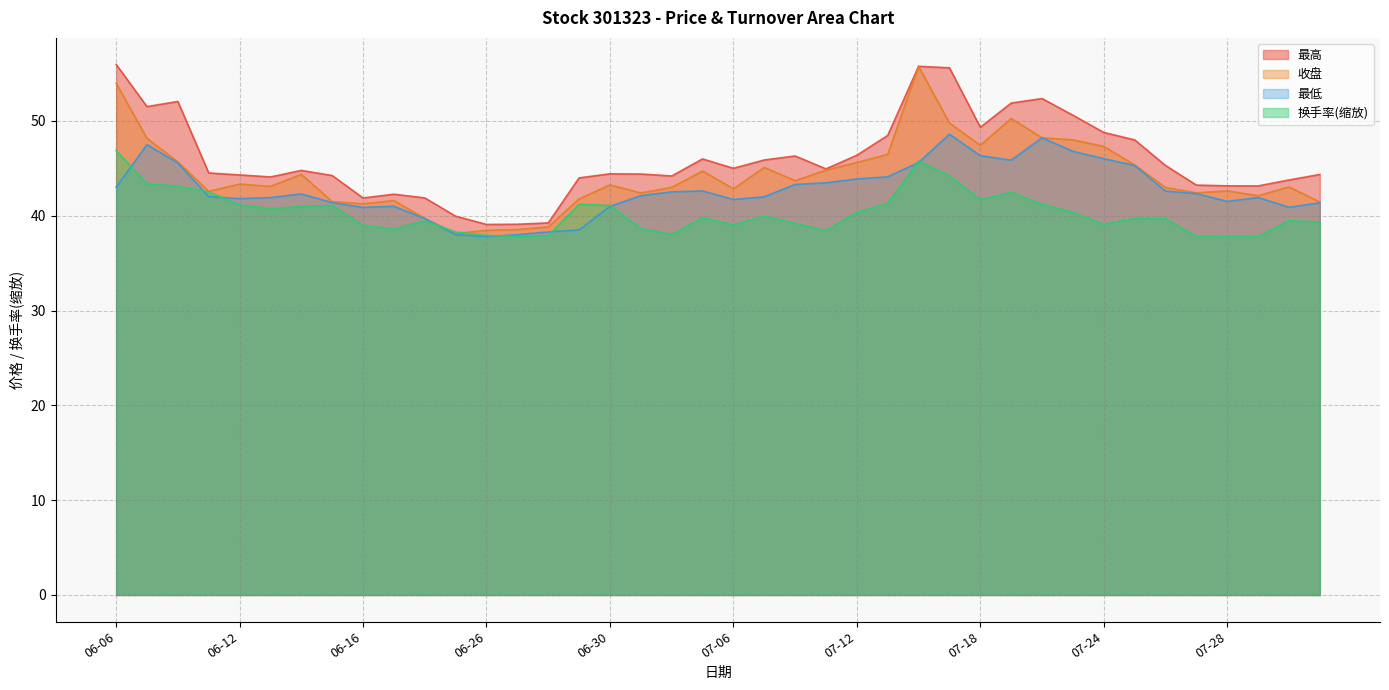

The 最低 series shows 41.7 at 07-06. True or false?

True